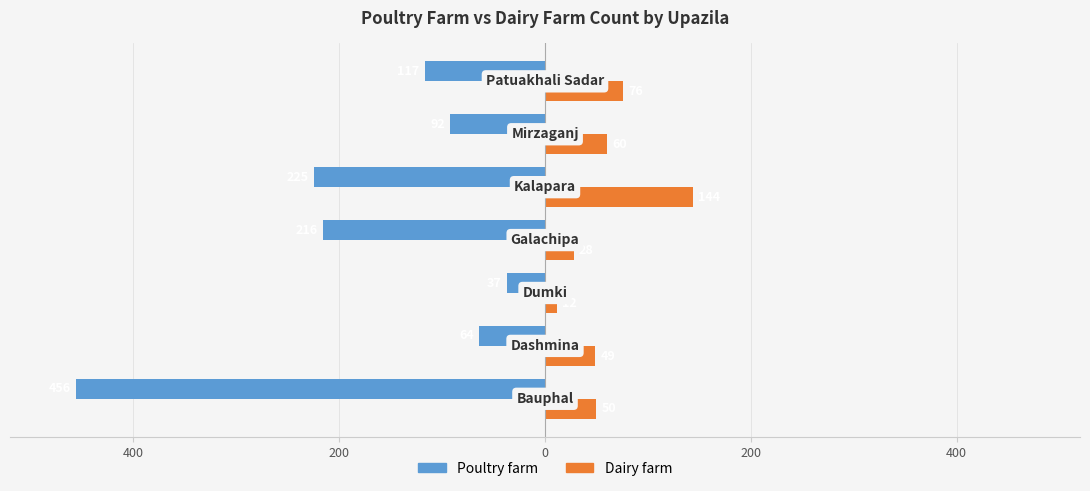

What are all the series names shown in the legend?

Poultry farm, Dairy farm